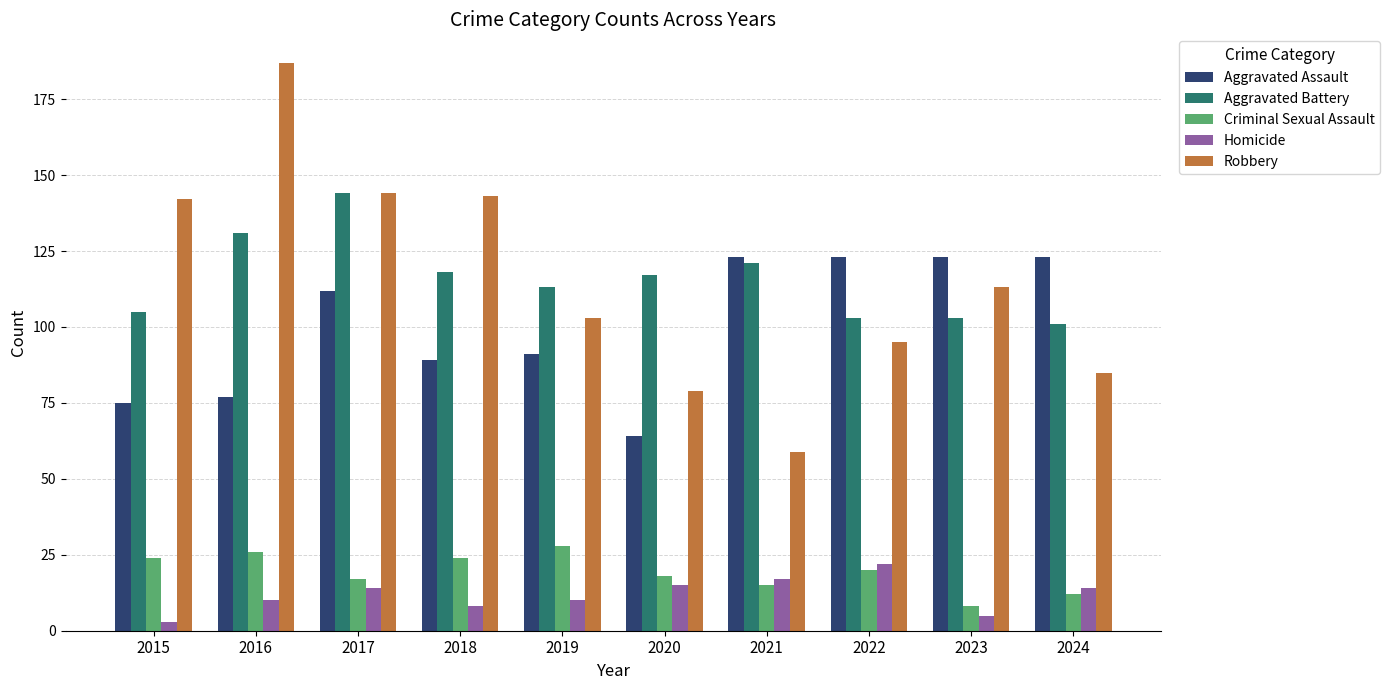

Between 2016 and 2024, which series saw the biggest shift?

Robbery